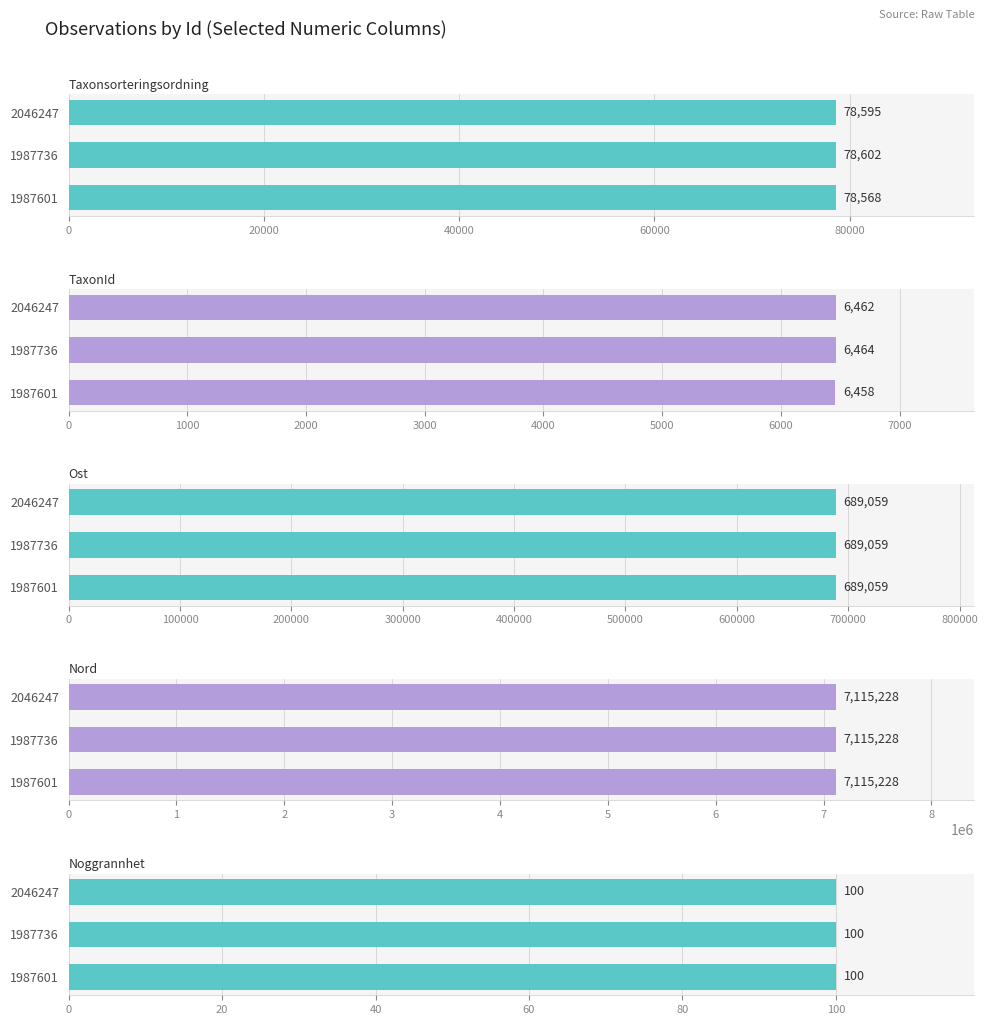

At how many categories does at least one series exceed 78034?

3